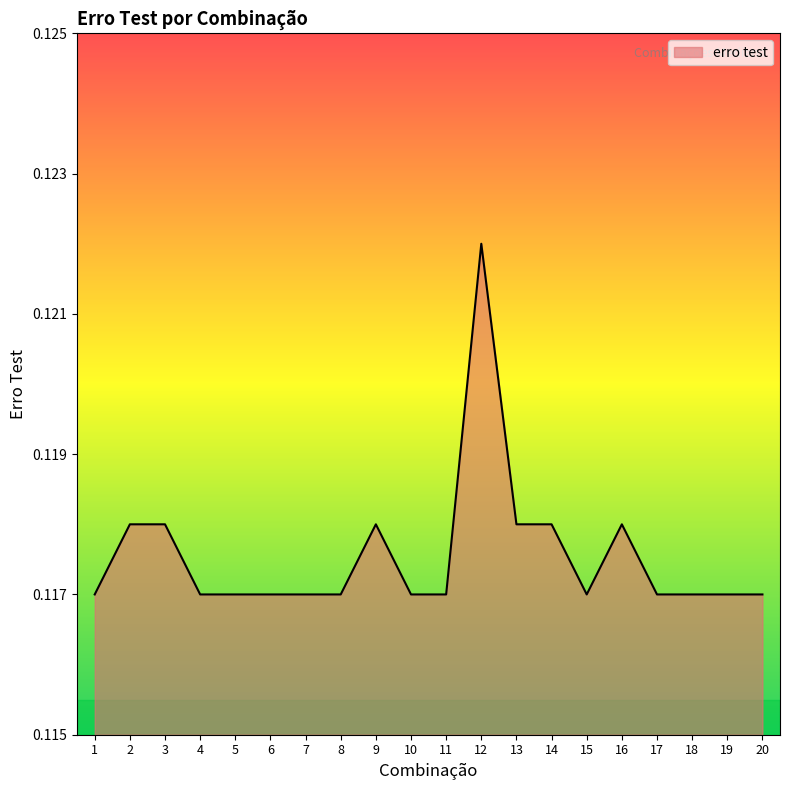

True or false: there are more than 2 points higher than both neighbors.

True